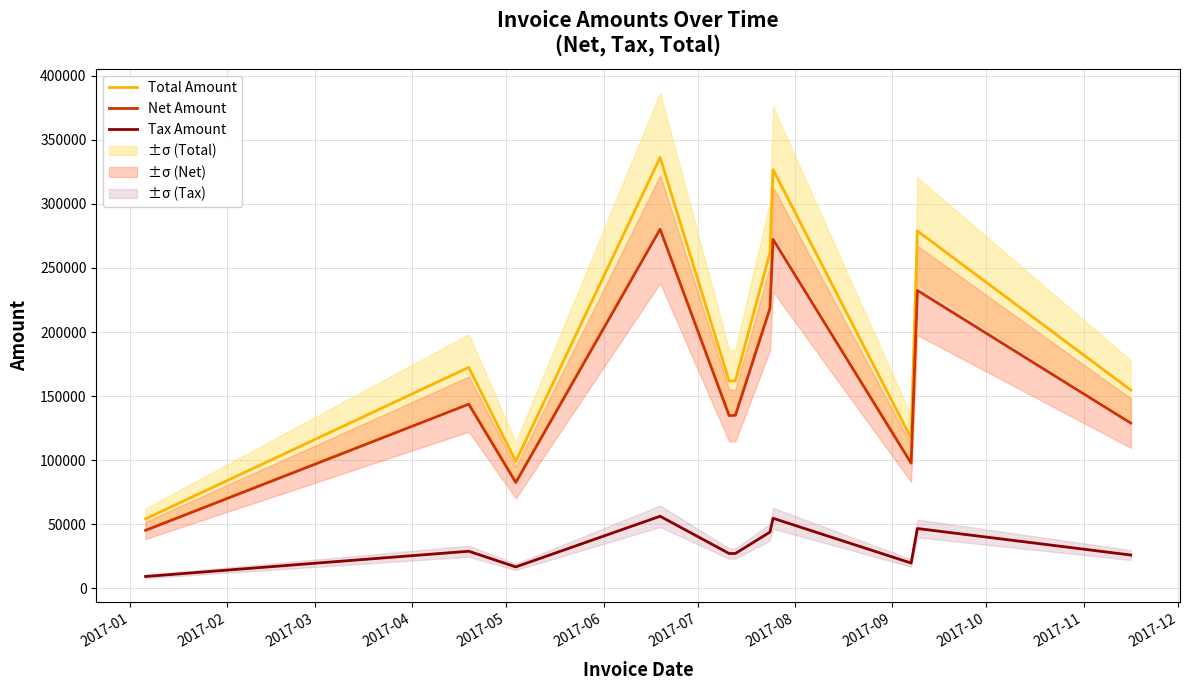

True or false: Net Amount and Tax Amount intersect in this chart.

False